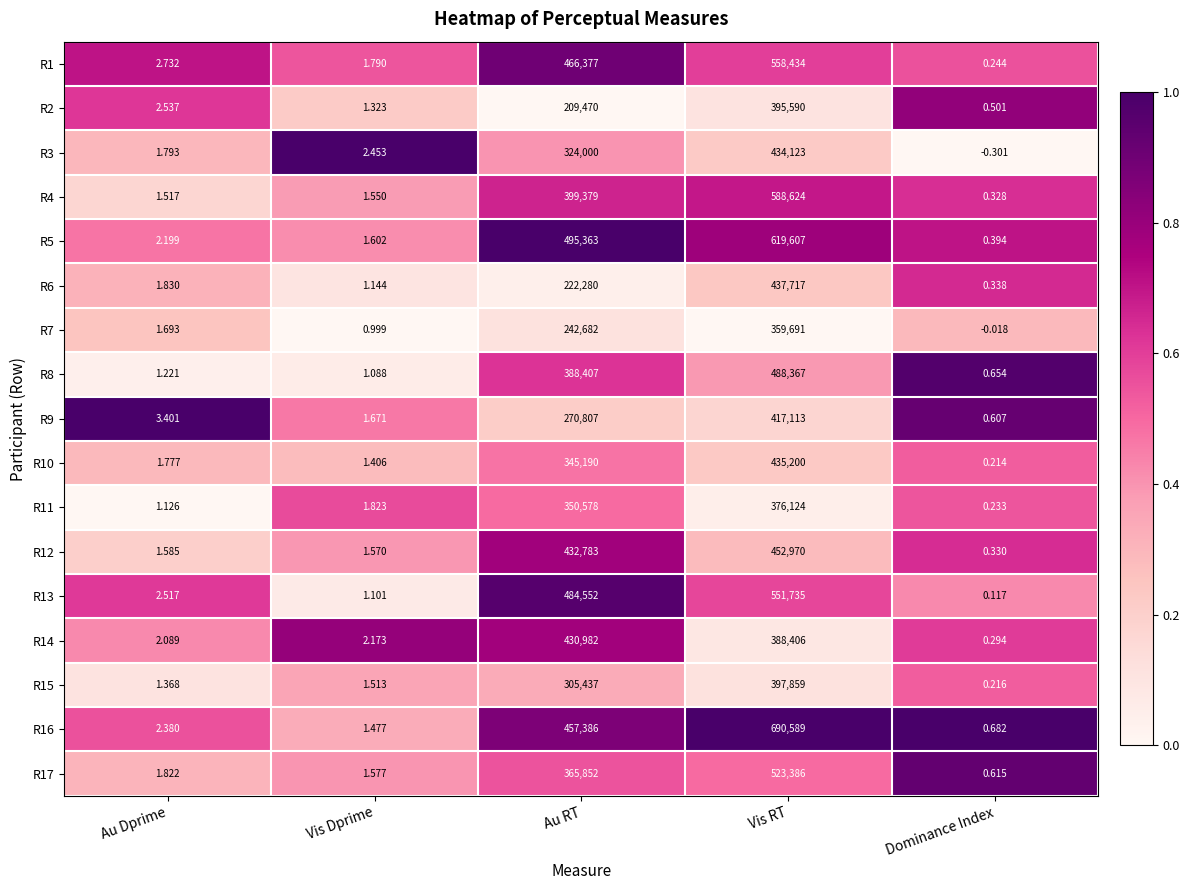

At which label does R9 reach its minimum?

Dominance Index